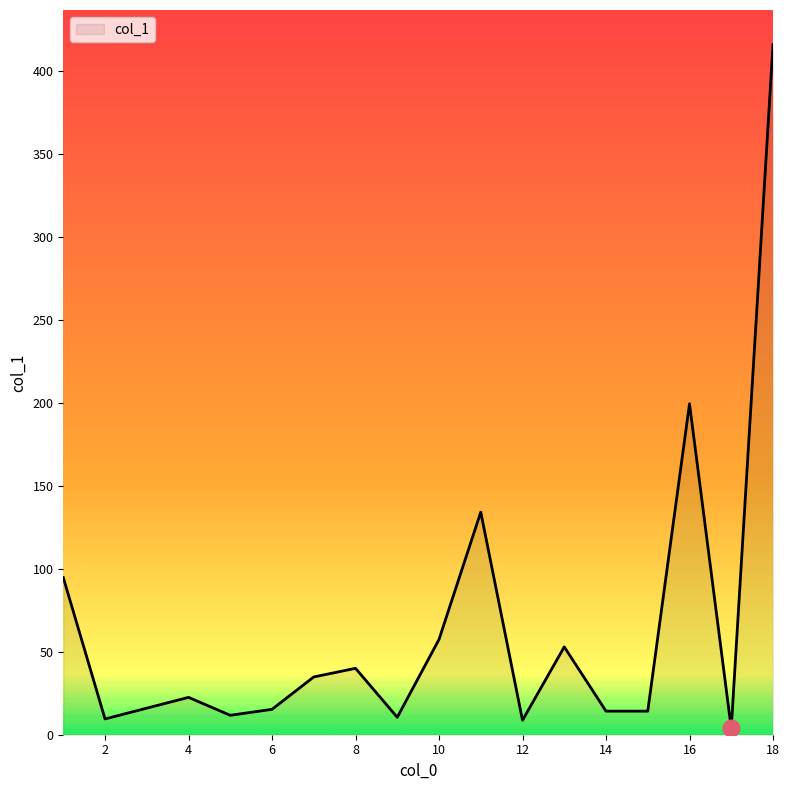

What is the greatest value displayed?

415.8